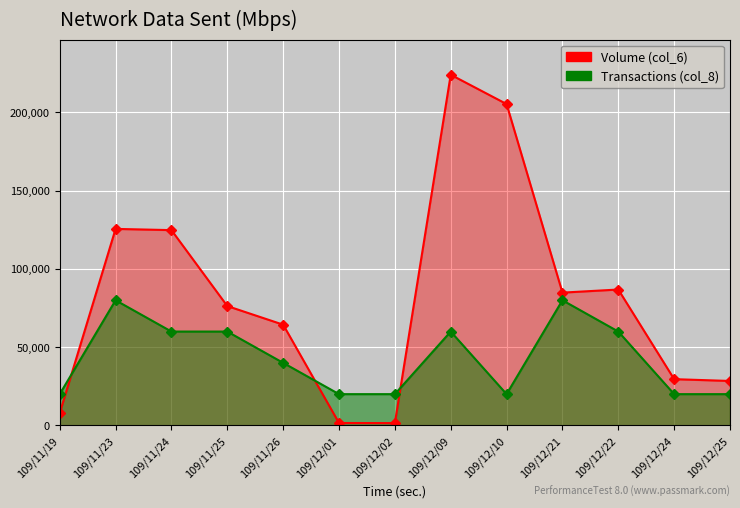

What is the label of the 3rd point from the left?

109/11/24